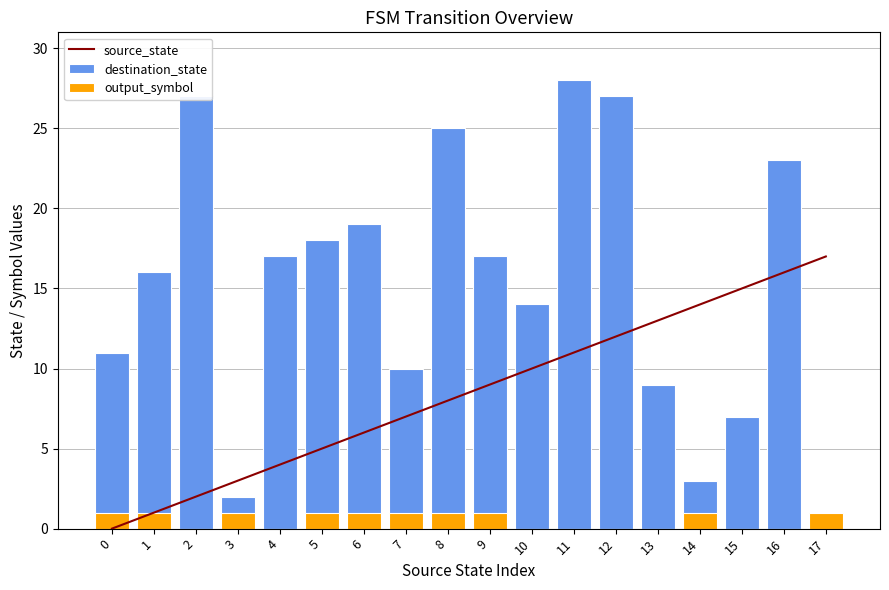

At which label does source_state first exceed 9?

10